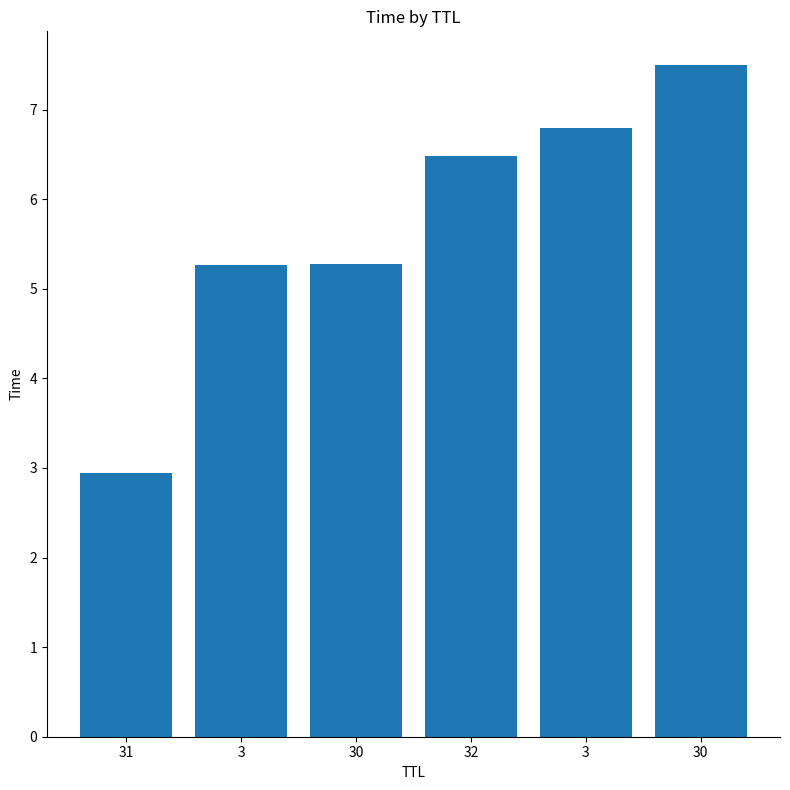

List the labels in order of value, smallest first.

31, 3, 30, 32, 3, 30